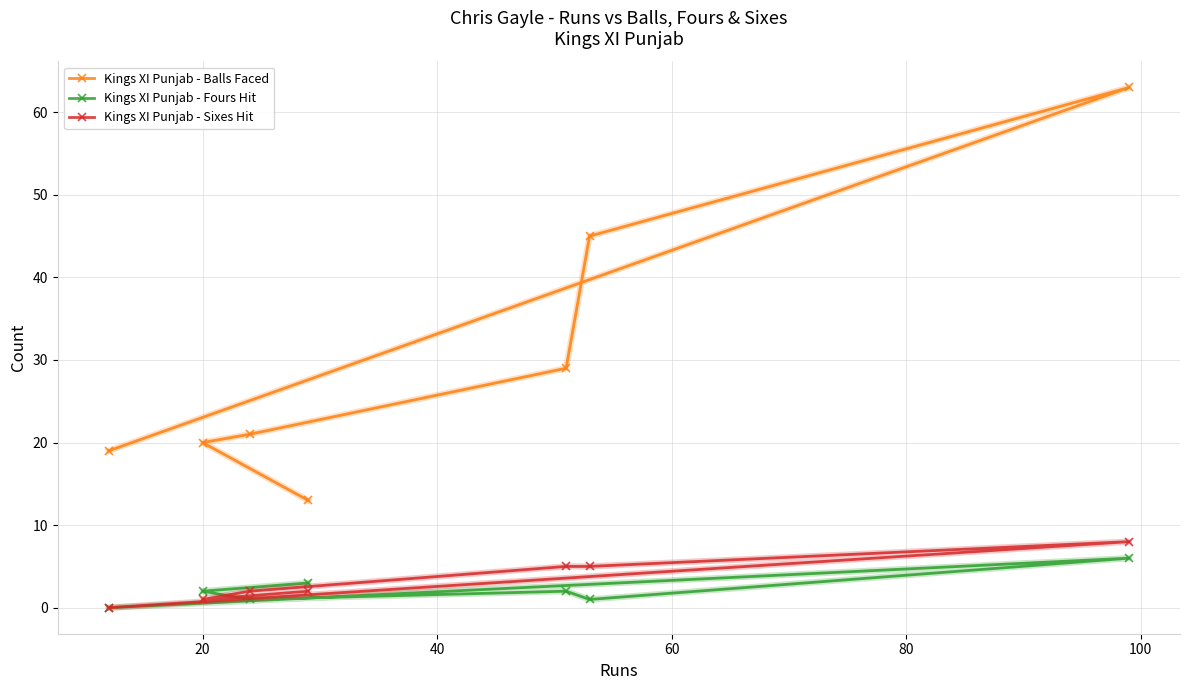

List the series in order of their peak value, lowest first.

Kings XI Punjab - Fours Hit, Kings XI Punjab - Sixes Hit, Kings XI Punjab - Balls Faced